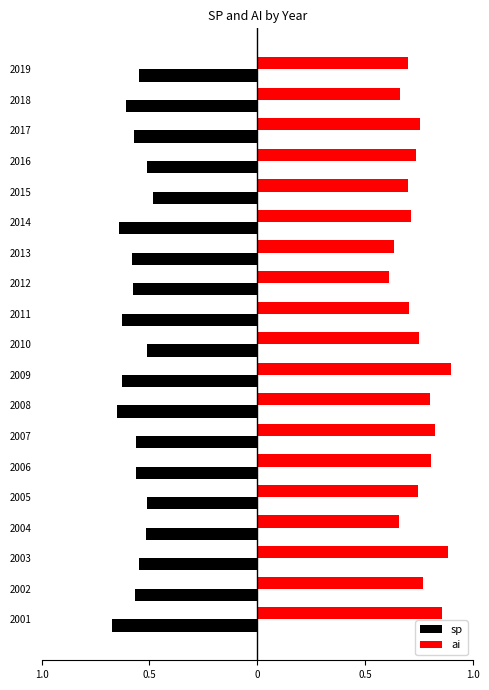

What are all the series names shown in the legend?

sp, ai